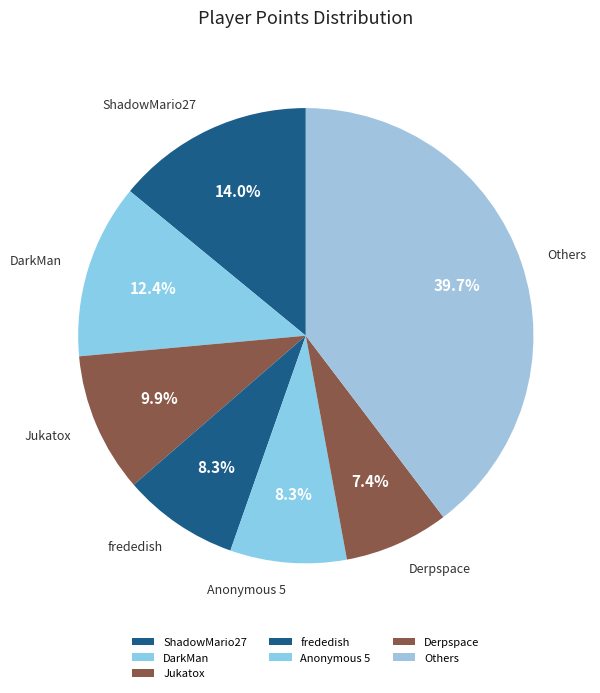

To the nearest percent, what is the difference between the largest and smallest slice percentages?

32%